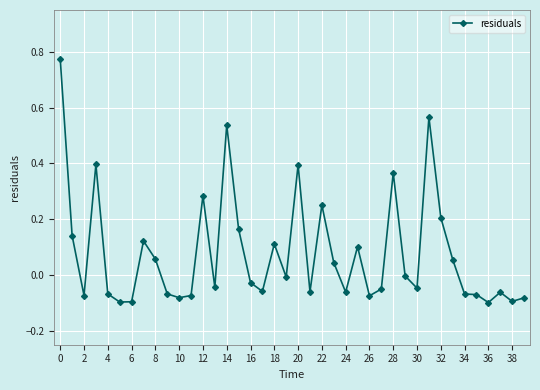

What is the sum of all values?

3.1